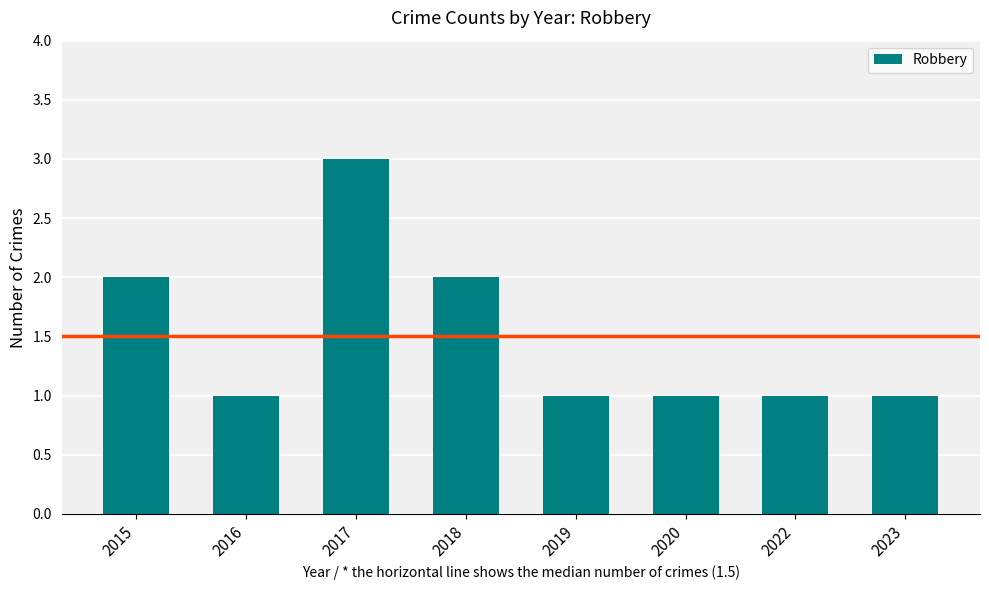

Approximately how many times larger is the value at 2022 compared to 2016?

1.0